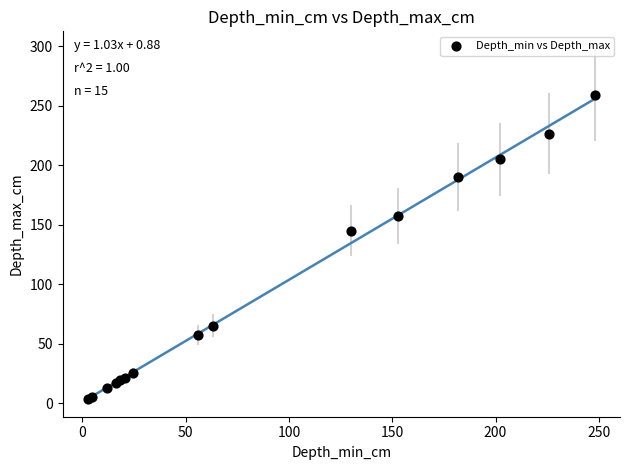

What Y value in the scatter plot is closest to 131?

145.0